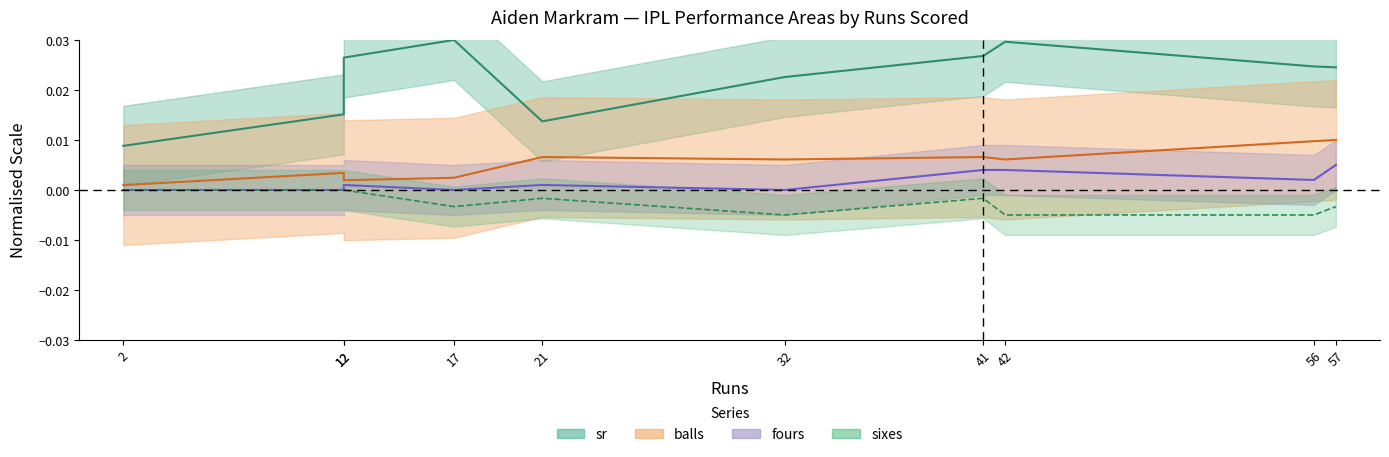

True or false: sr and balls cross at least once.

False